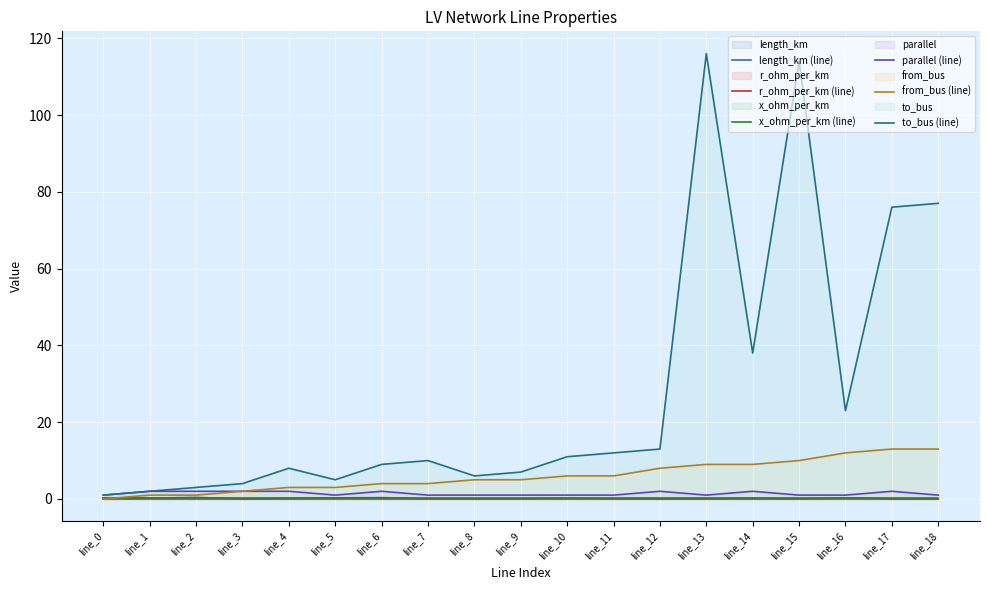

List the labels in order of x_ohm_per_km (line) value, smallest first.

line_0, line_1, line_2, line_3, line_4, line_5, line_6, line_7, line_8, line_9, line_10, line_11, line_12, line_13, line_14, line_15, line_16, line_17, line_18